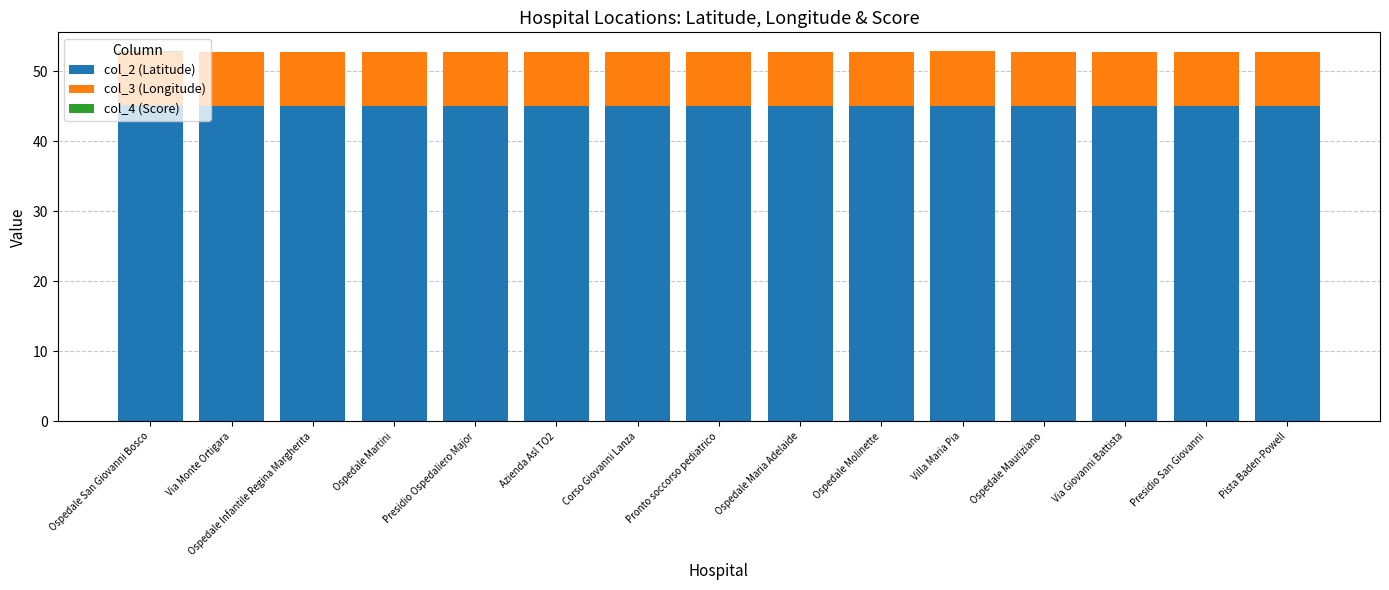

What is the maximum value for col_2 (Latitude)?

45.1